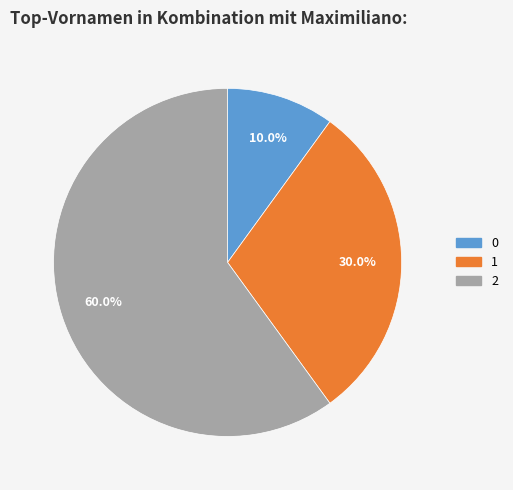

What portion of the pie excludes 2?

40.0%